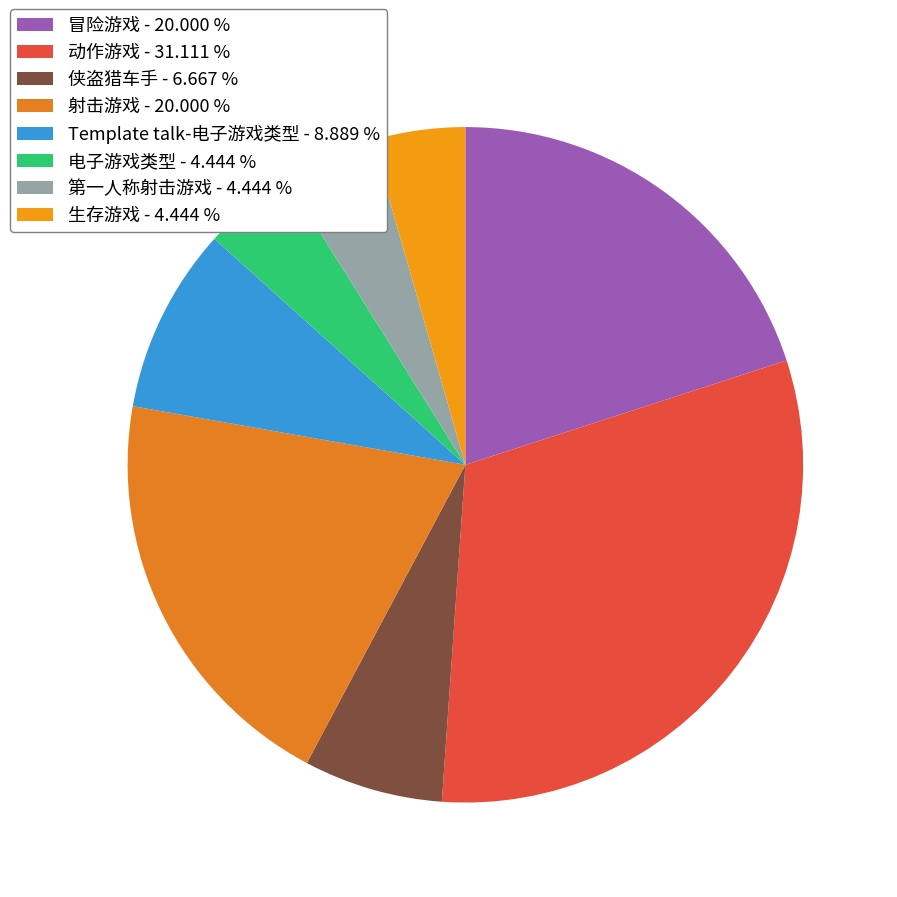

The 生存游戏 slice represents 14% of the pie. True or false?

False